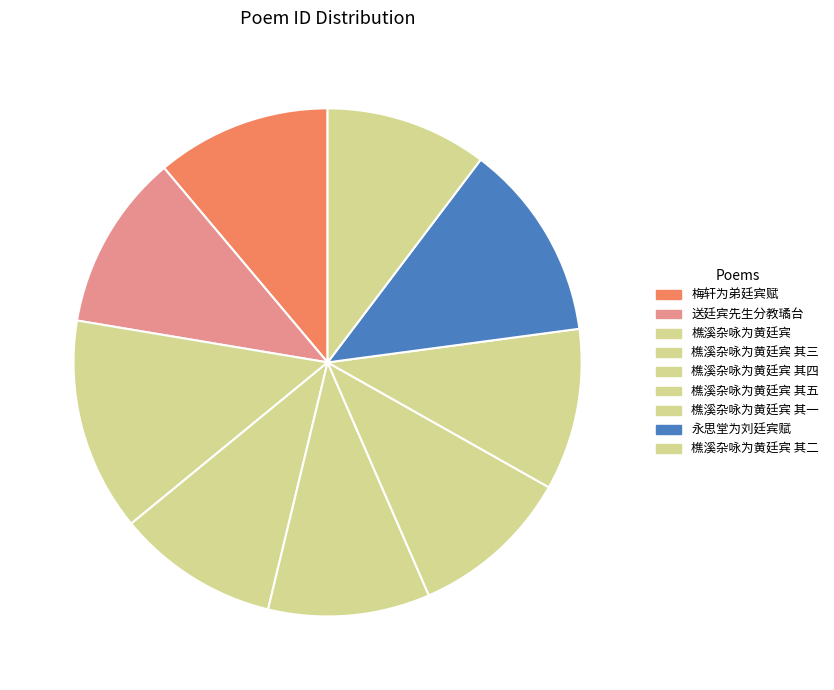

Approximately how many times larger is the value at 樵溪杂咏为黄廷宾 其一 compared to 永思堂为刘廷宾赋?

0.8